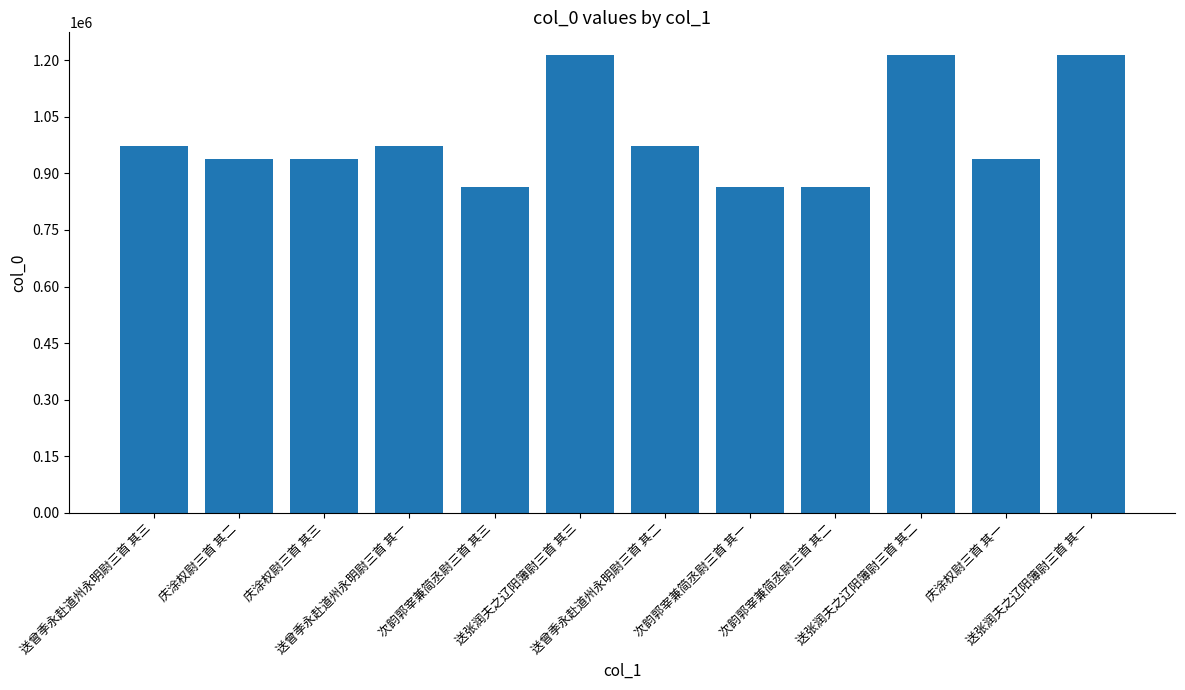

What is the greatest value displayed?

1213357